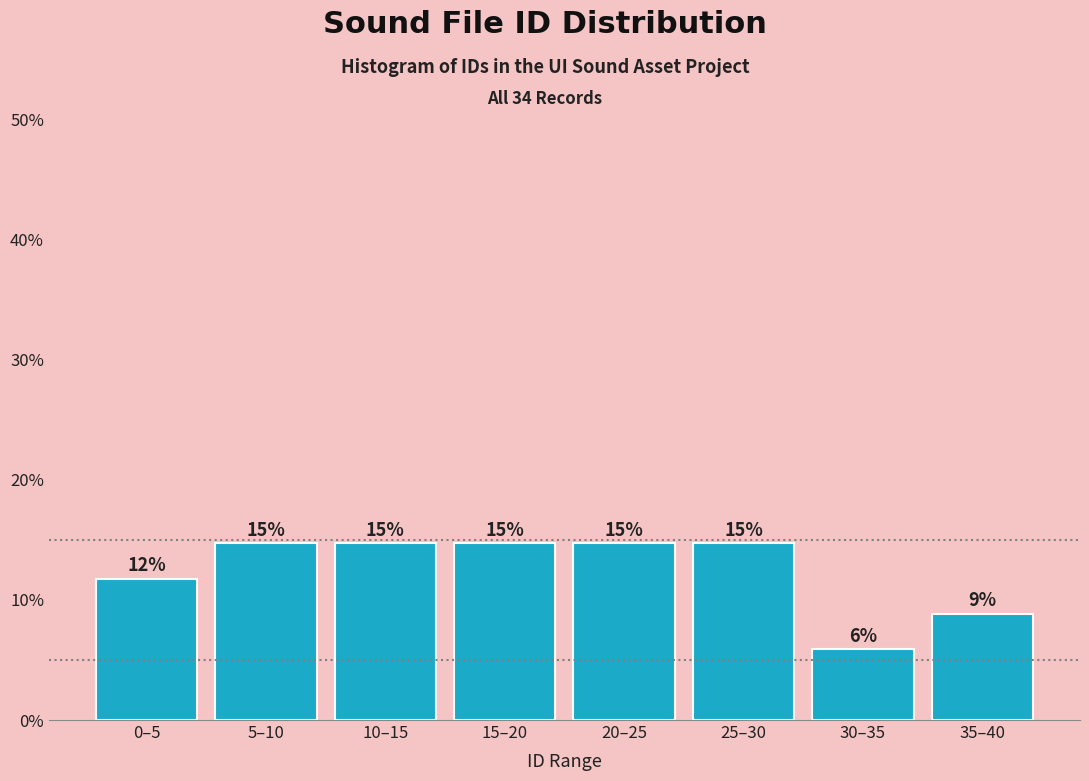

How many bars are there in total?

8